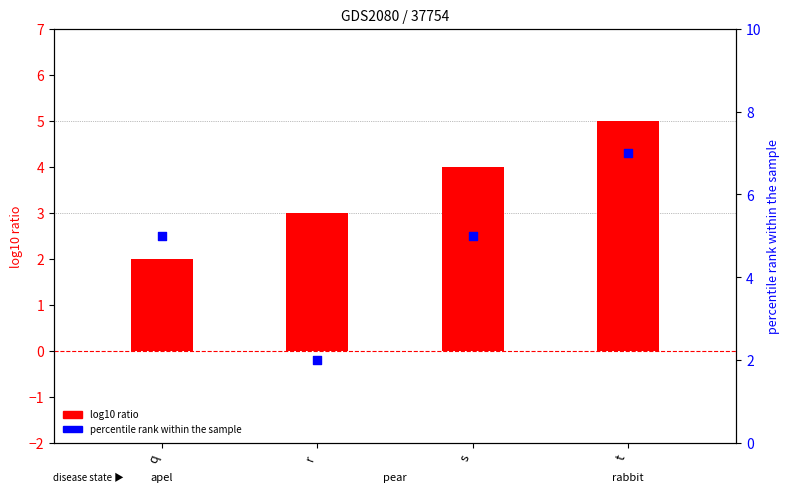

Which series reaches the minimum Y coordinate?

log10 ratio